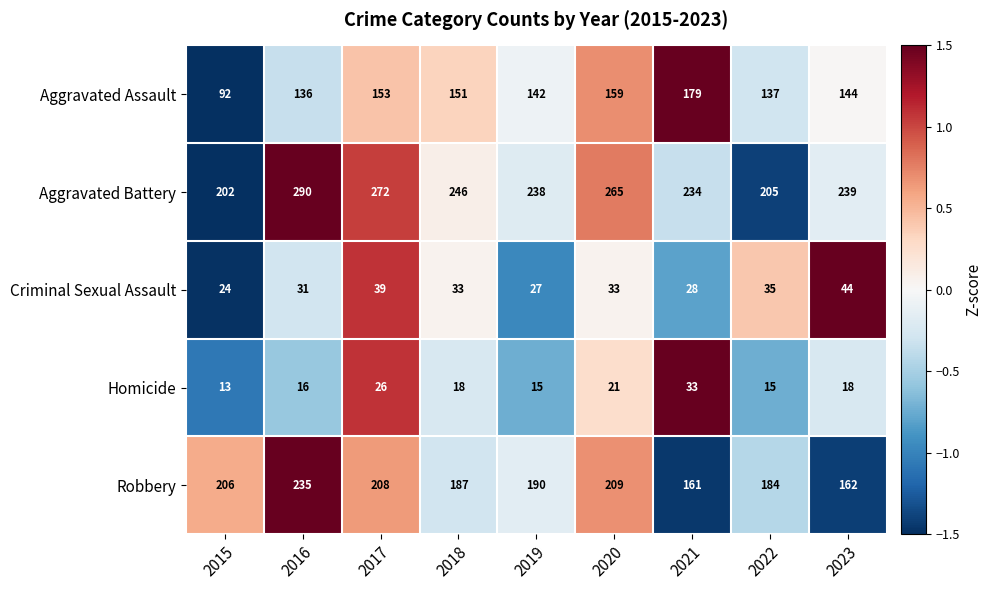

At how many categories does at least one series exceed 128?

9